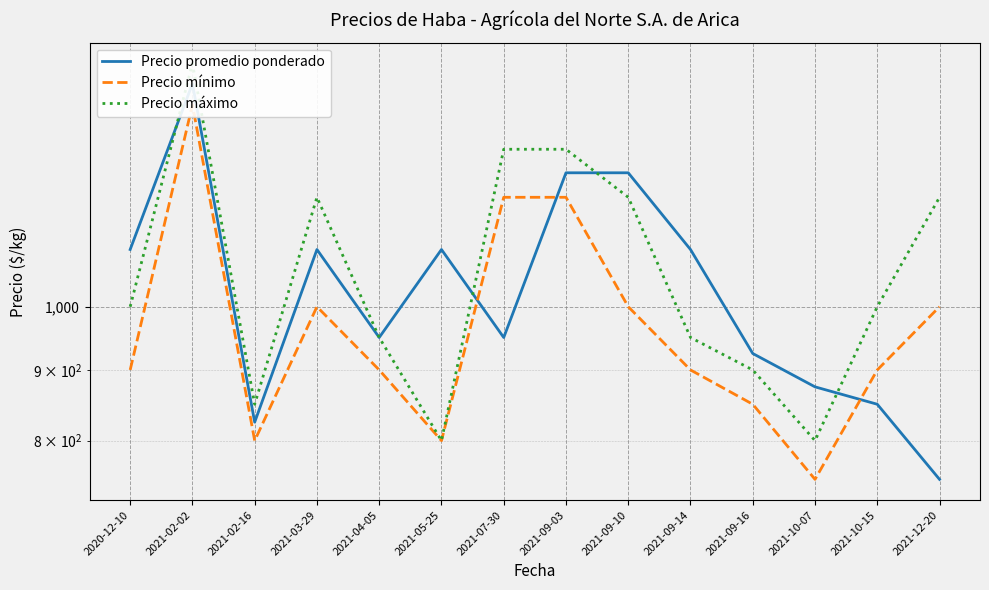

What is the label of the 1st point from the left?

2020-12-10